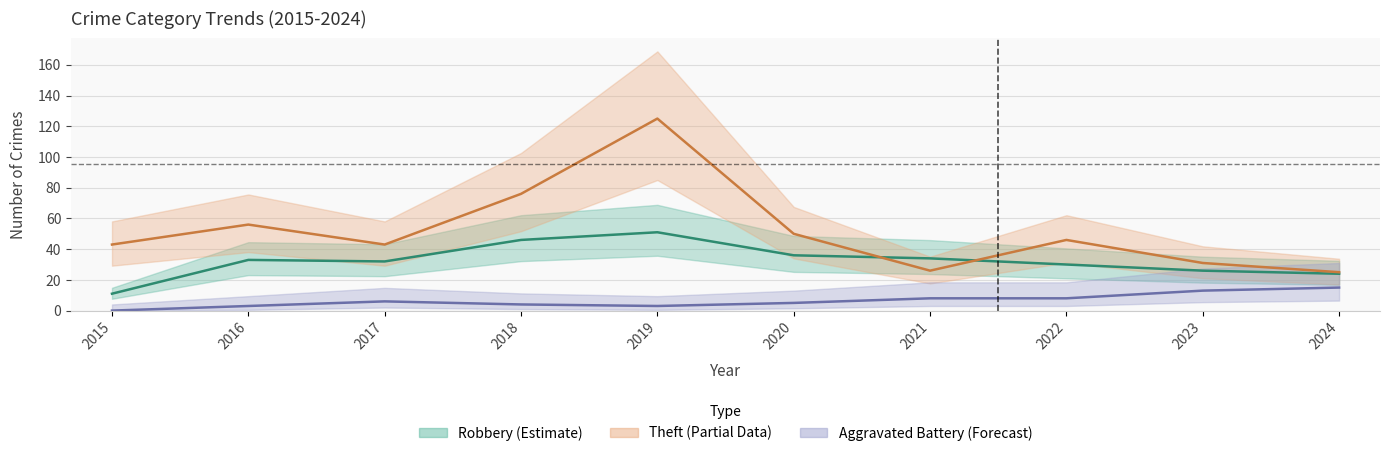

Is the value of Aggravated Battery at 2023 greater than the value of Theft at 2018?

No